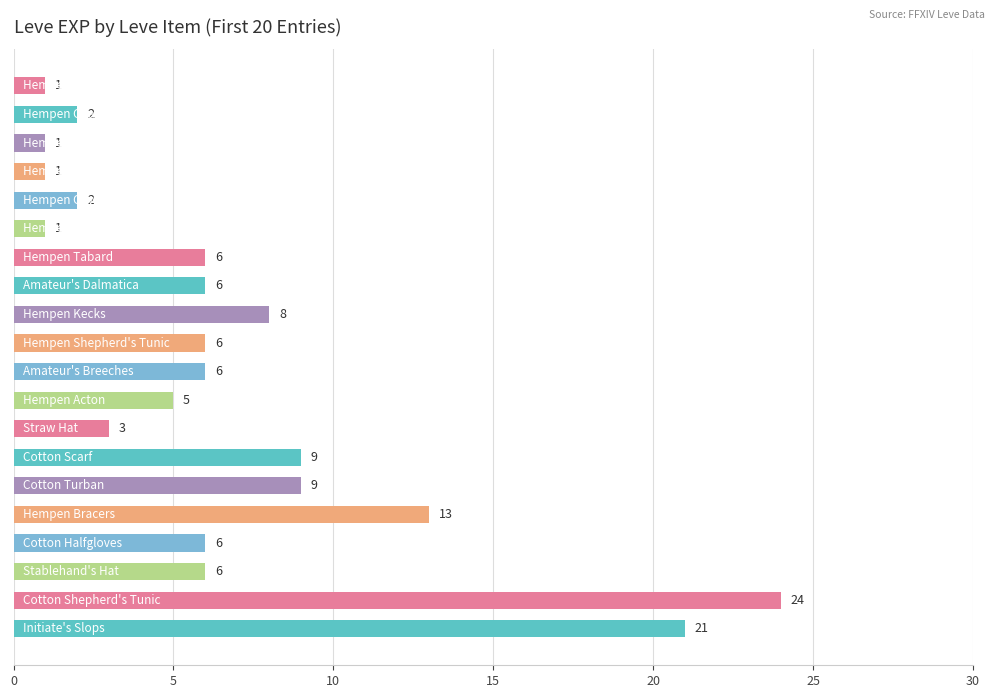

How many distinct data groups are displayed?

1